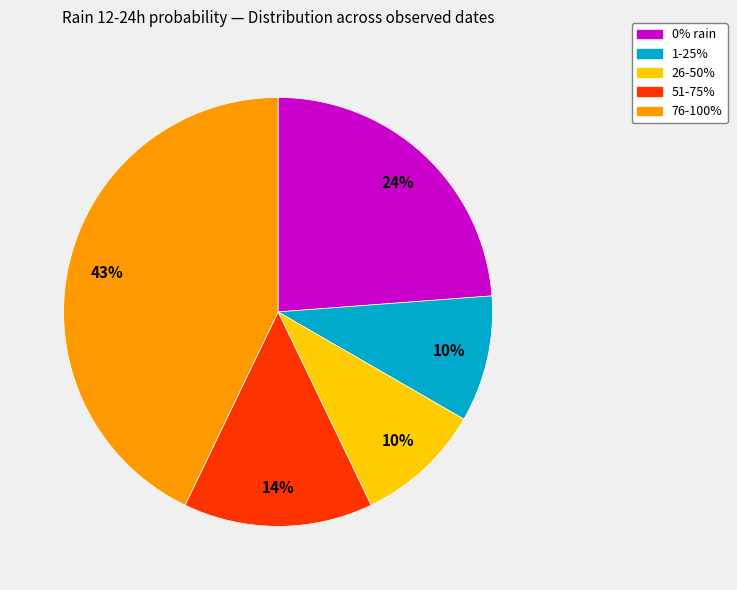

To the nearest percent, what is the difference between the largest and smallest slice percentages?

33%